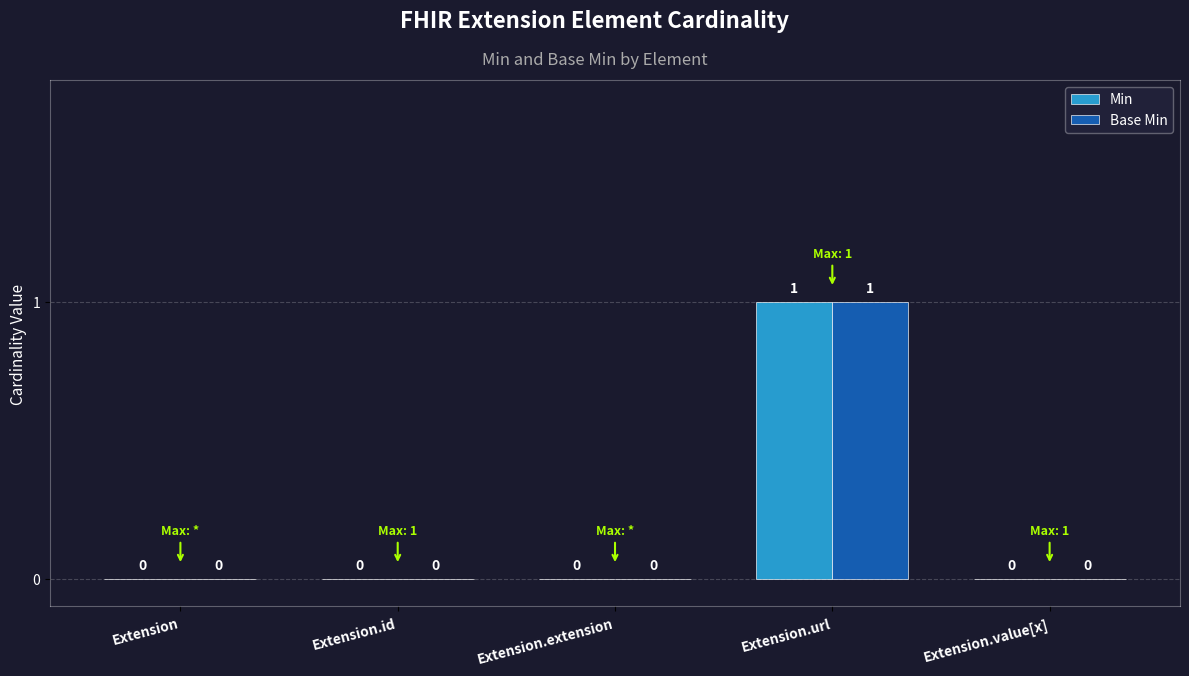

Is it true that Base Min equals 0 at Extension?

True